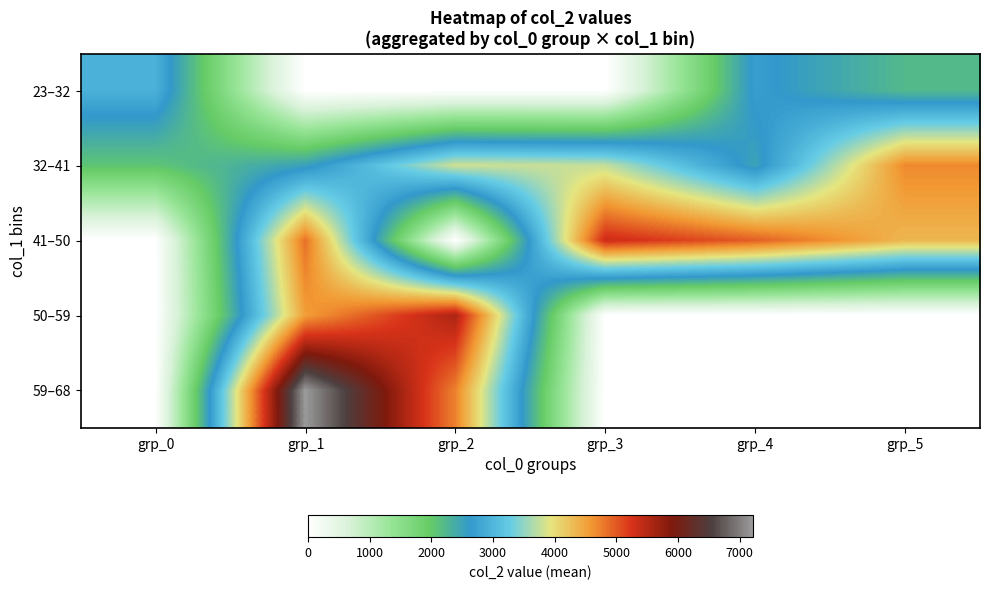

What is the total value across all series at grp_5?

11234.5